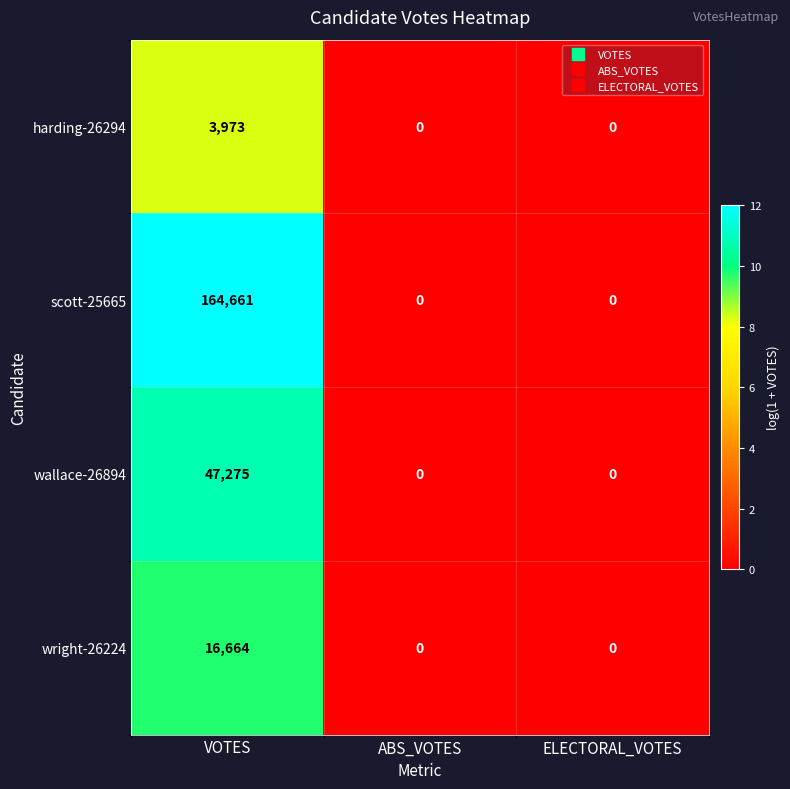

Which series has the largest range (max minus min)?

scott-25665